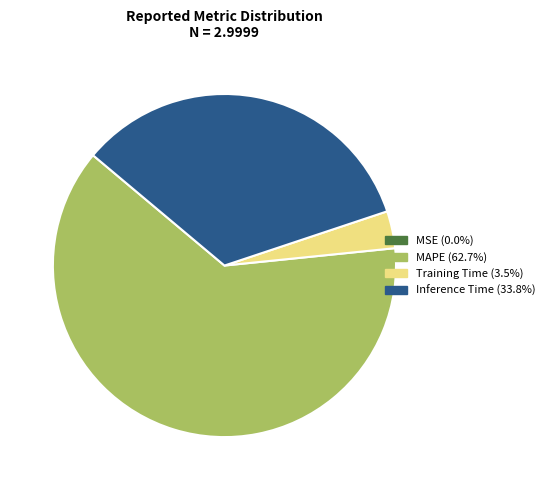

Is there a majority slice in this chart?

Yes